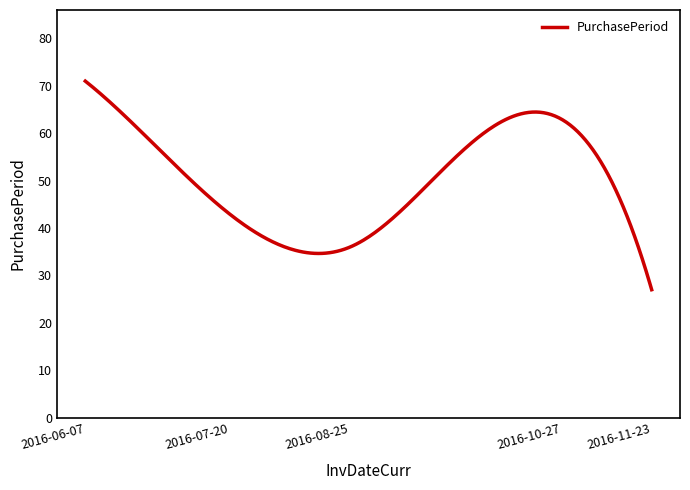

What is the sum of all values?

15029.5